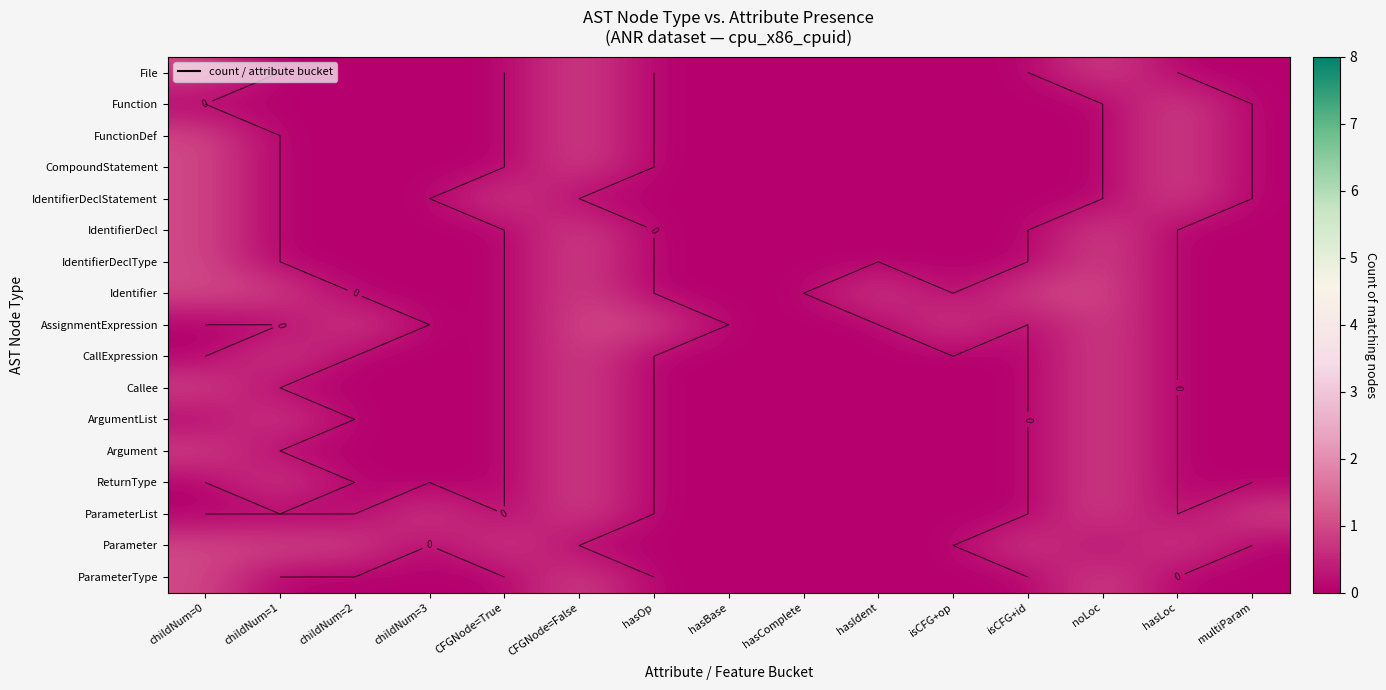

What is the difference between the maximum and minimum values in the File series?

1